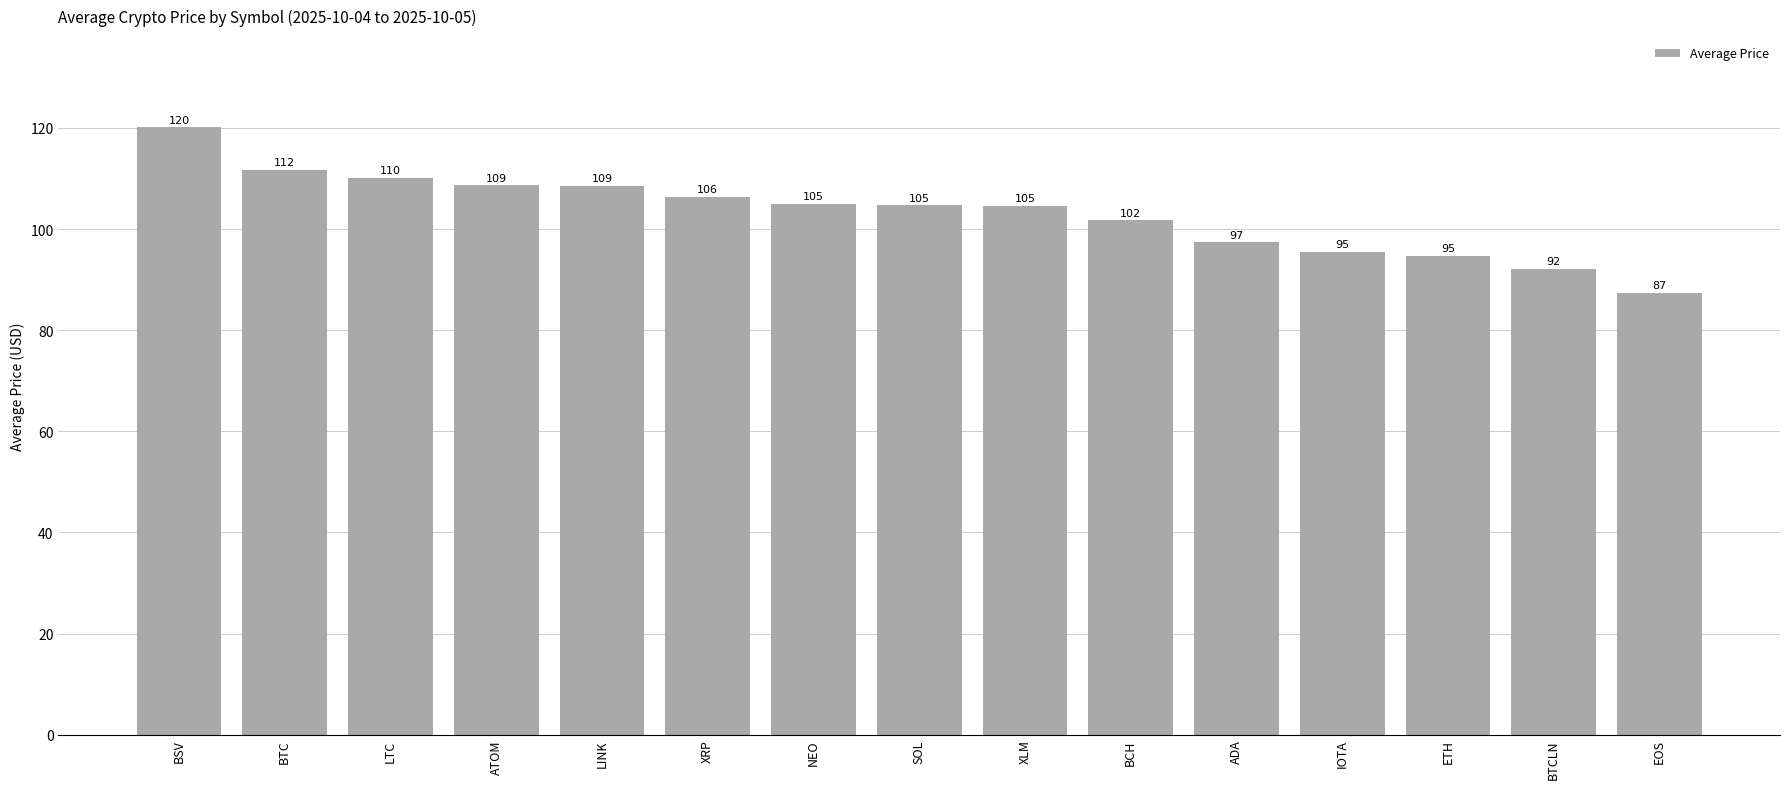

Which has a higher value, BTCLN or ATOM?

ATOM